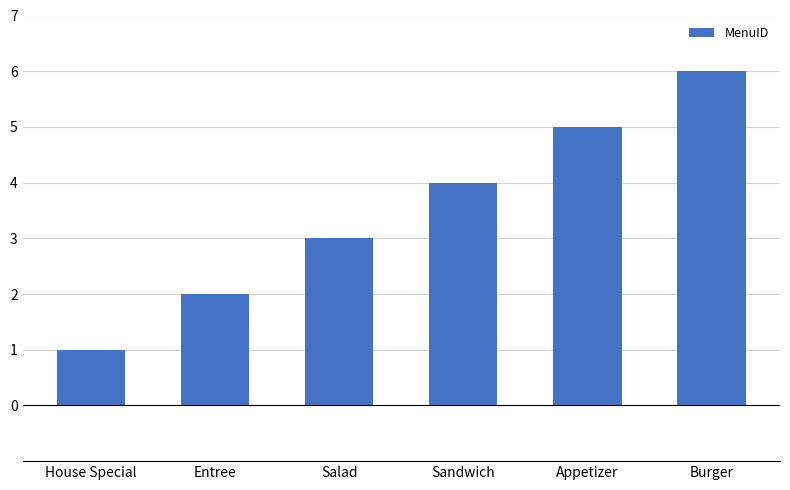

Is it true that the value at Entree is 3?

False